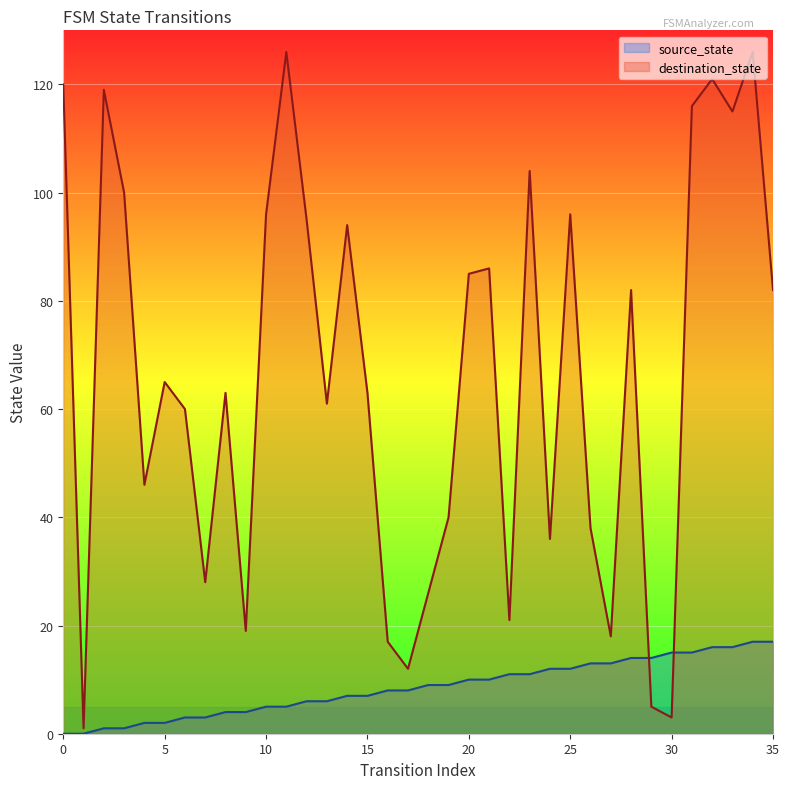

Where do destination_state and source_state first cross each other?

28 and 29